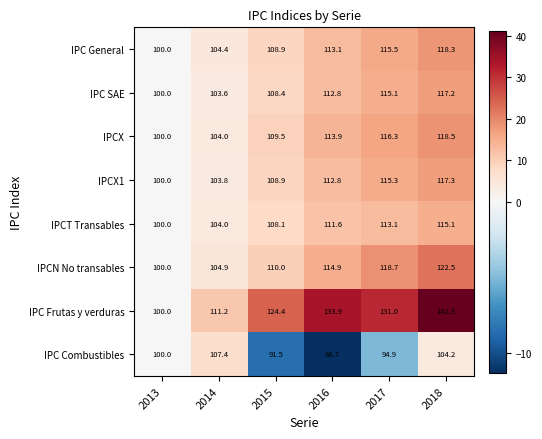

True or false: IPCT Transables has a value of 52.8 at 2018.

False